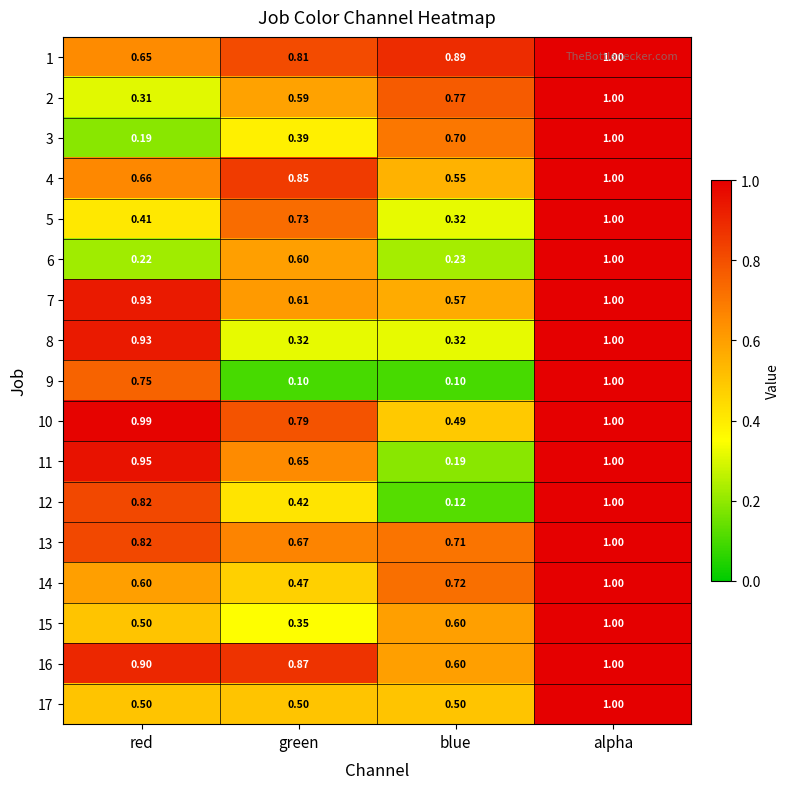

At which label is 7 closest to 0?

blue